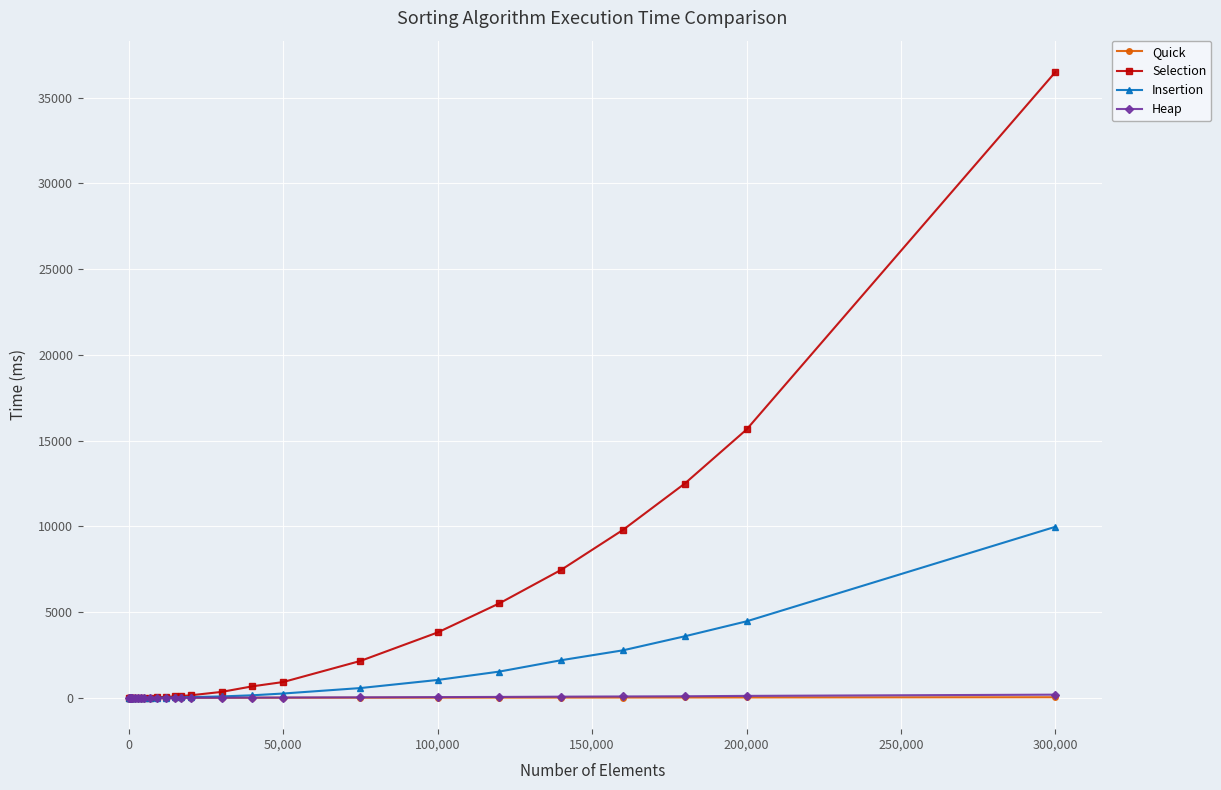

What is the highest value of the Selection series?

36495.0